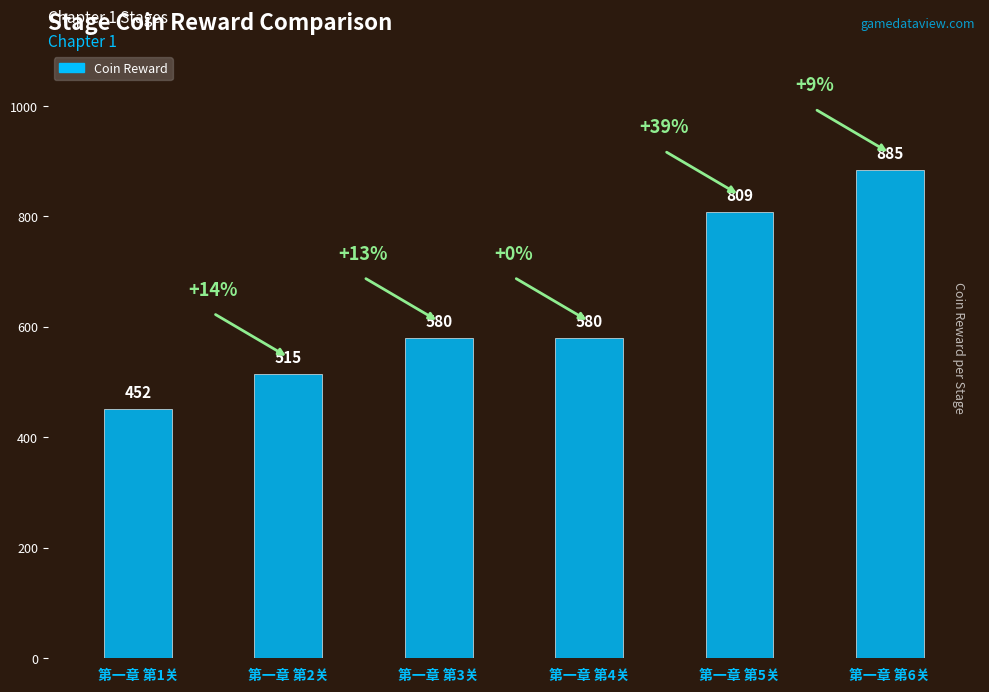

What is the difference between the maximum and second lowest values?

370